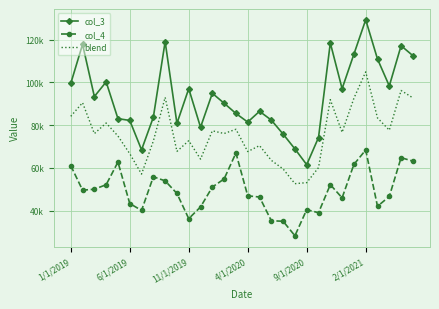

True or false: col_4 and col_3 cross at least once.

False